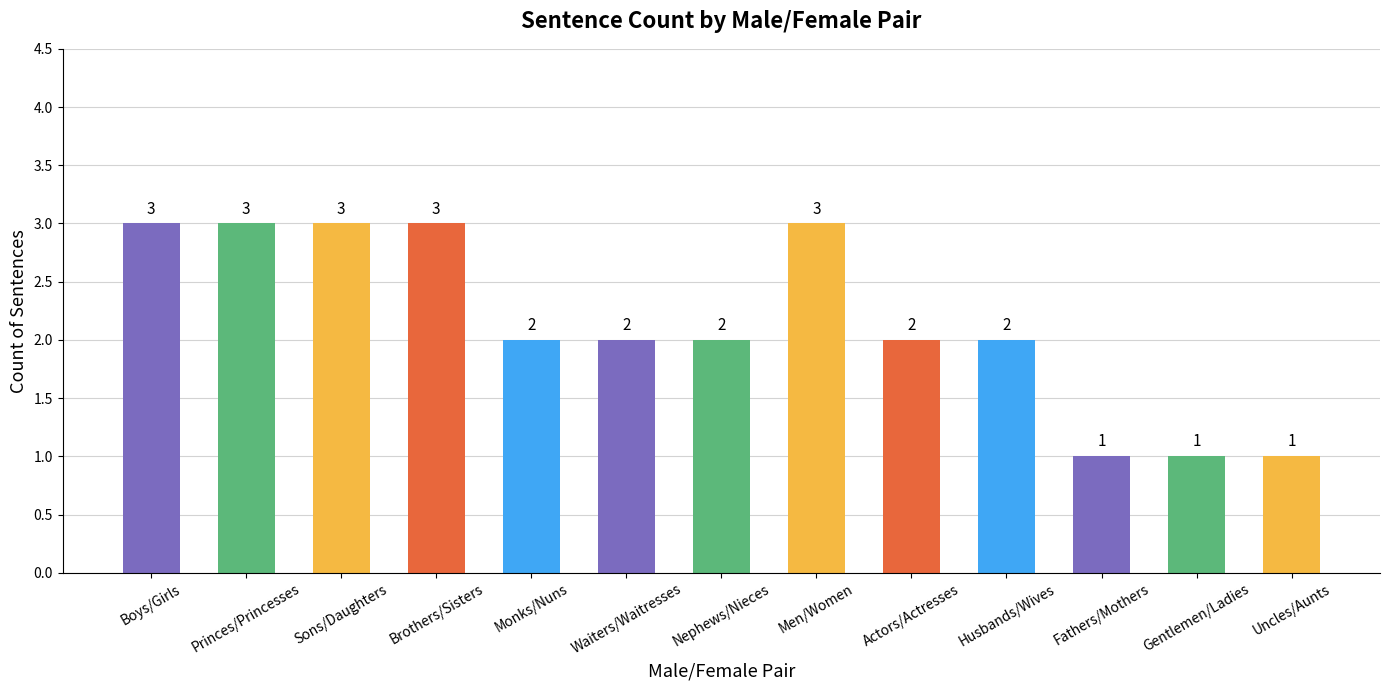

What is the average value?

2